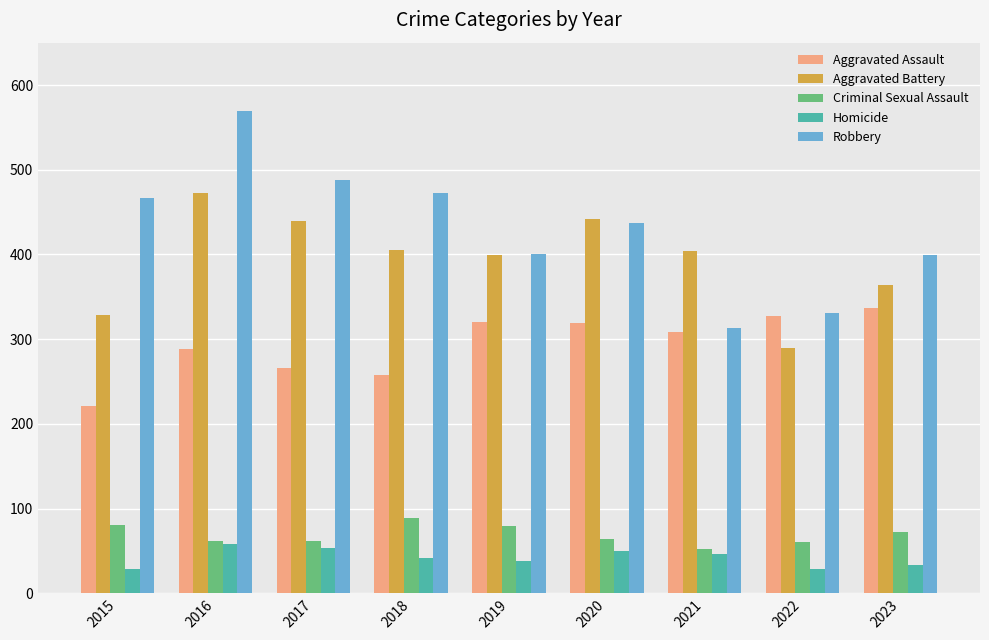

Is it true that Homicide equals 29 at 2022?

True